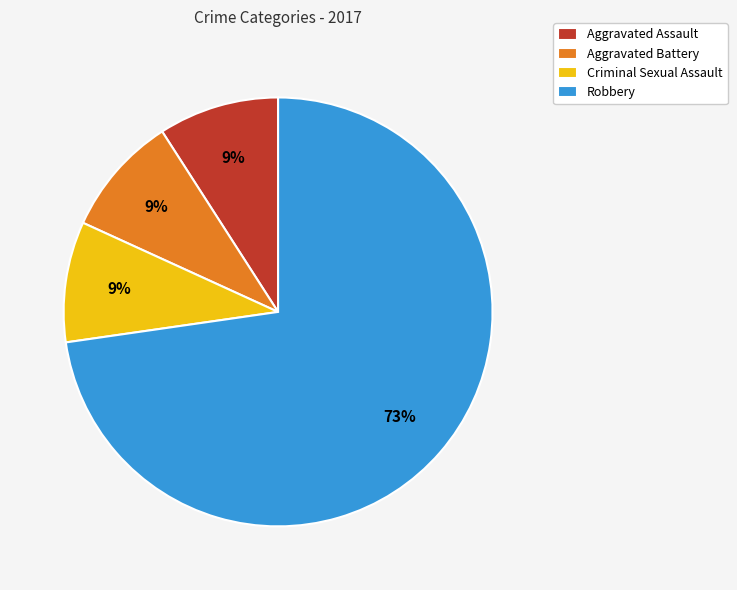

To the nearest percent, what portion does Aggravated Battery represent?

9%